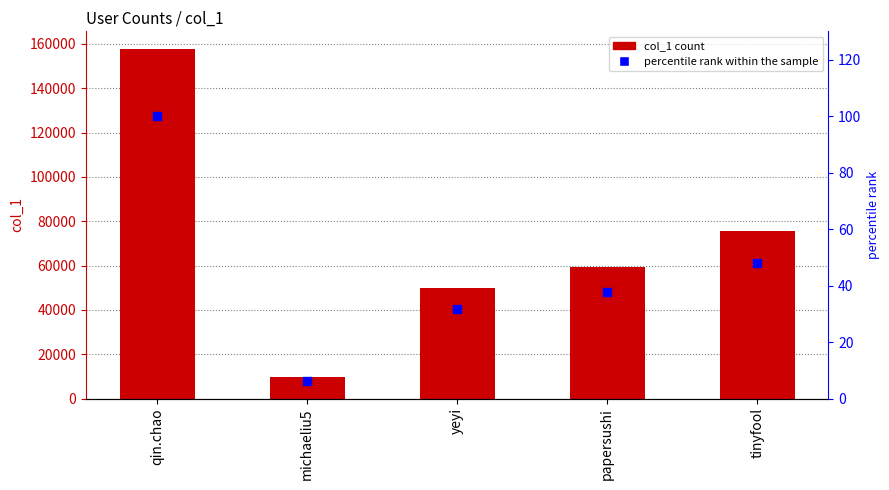

At how many categories does at least one series exceed 121615?

1